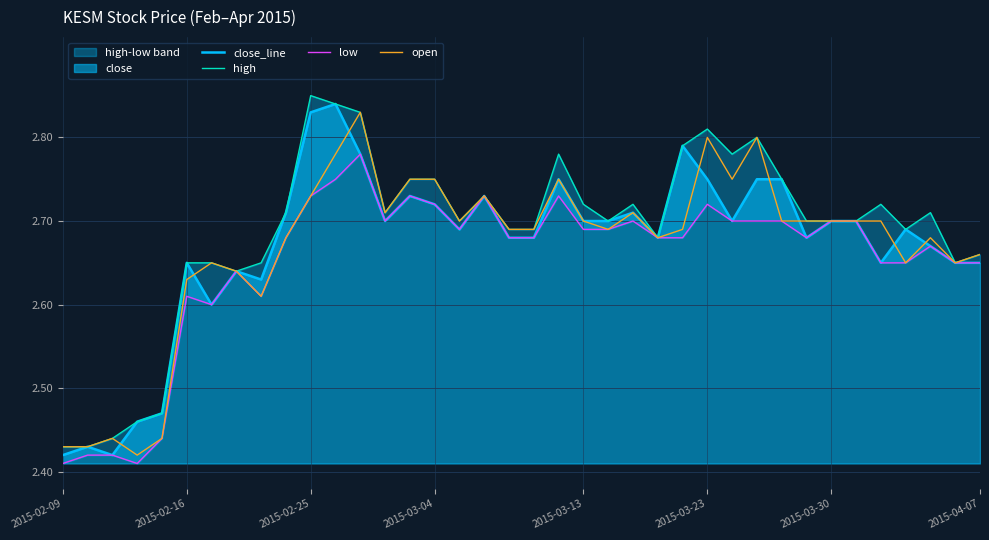

At how many categories does at least one series exceed 2?

38